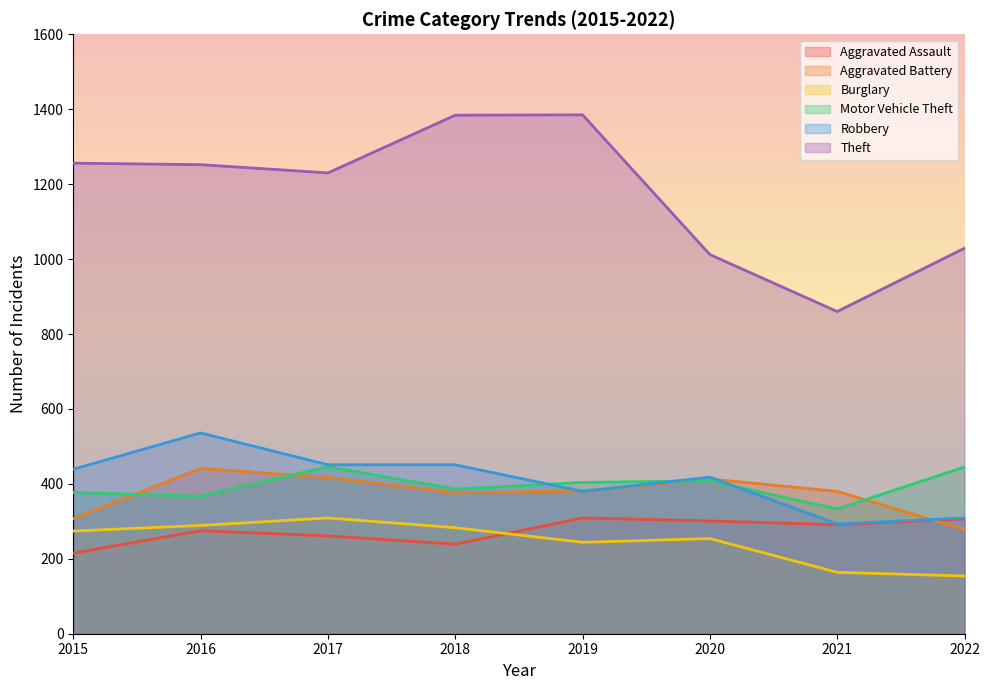

How many lines are shown in the chart?

6